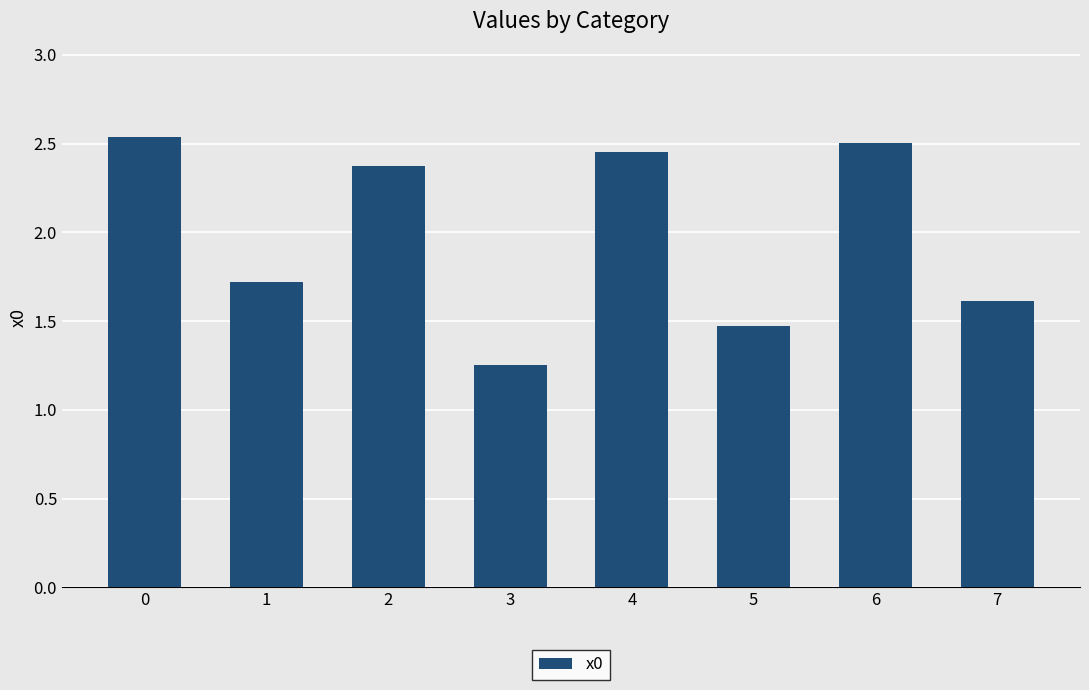

Count the number of data series in this chart.

1